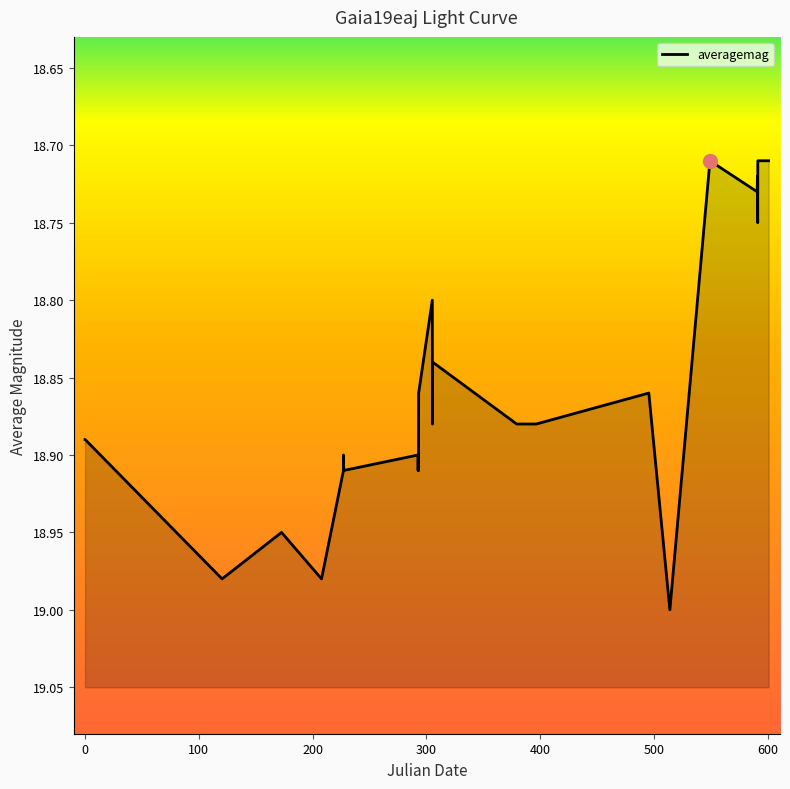

How many lines are shown in the chart?

1